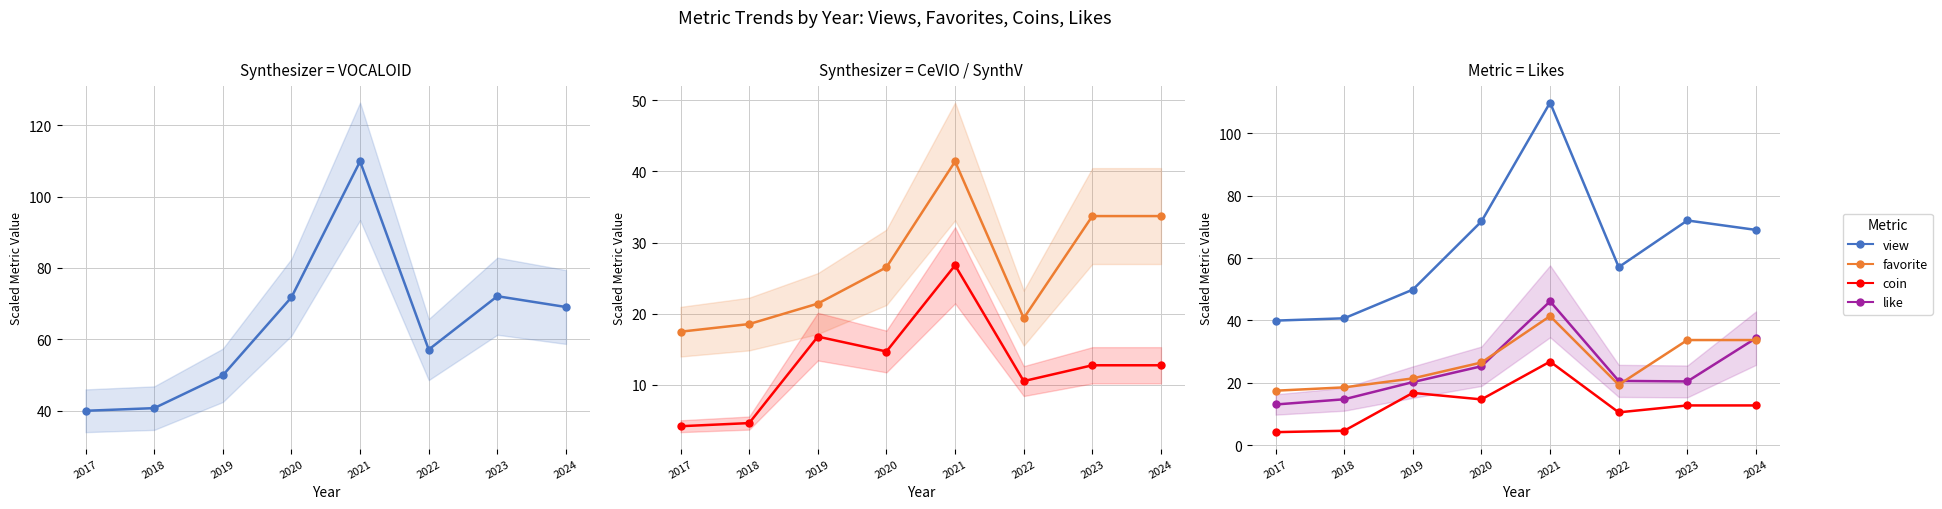

At which category does coin reach its first local valley?

2020